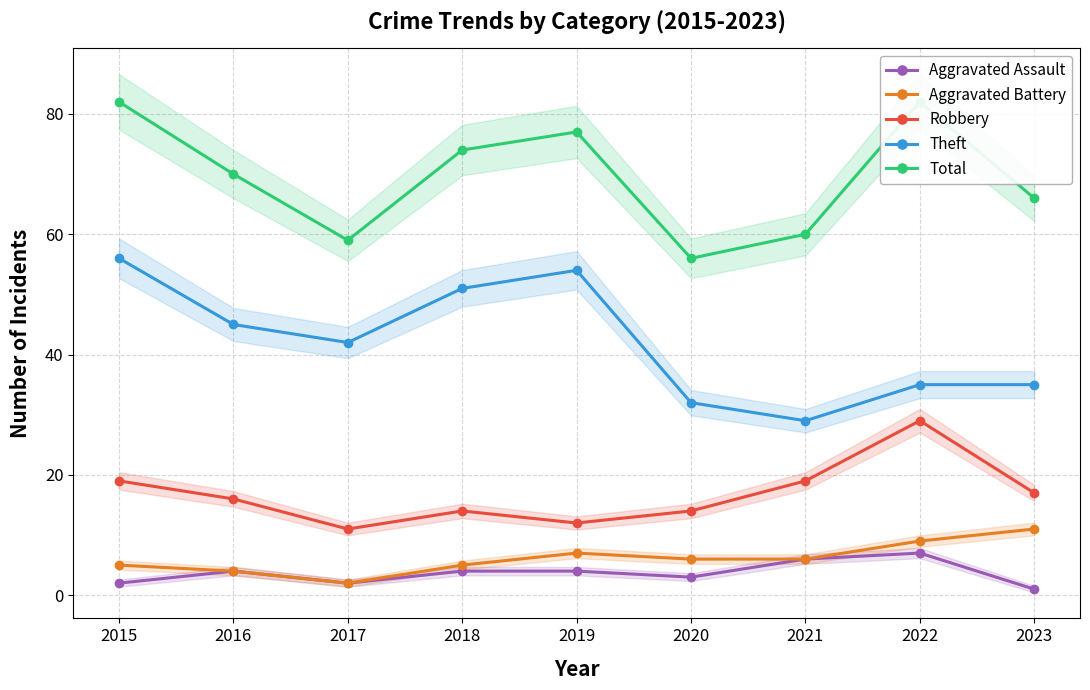

At which category is the sum across all series the highest?

2015